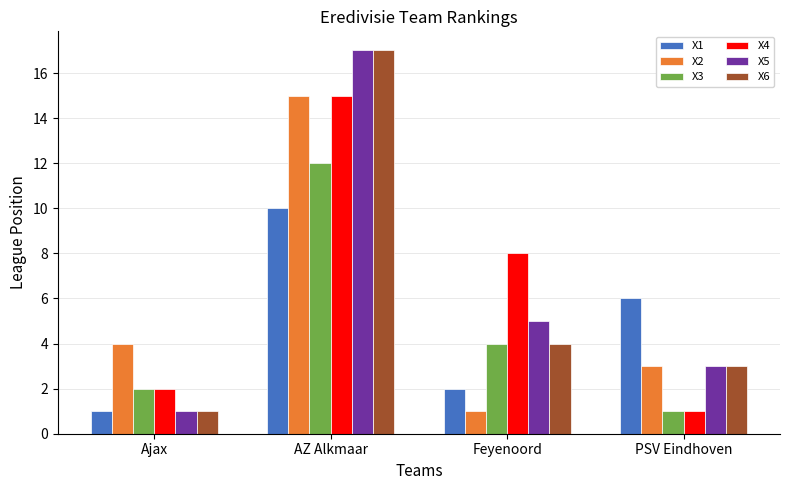

What is the label of the 3rd bar from the right?

AZ Alkmaar